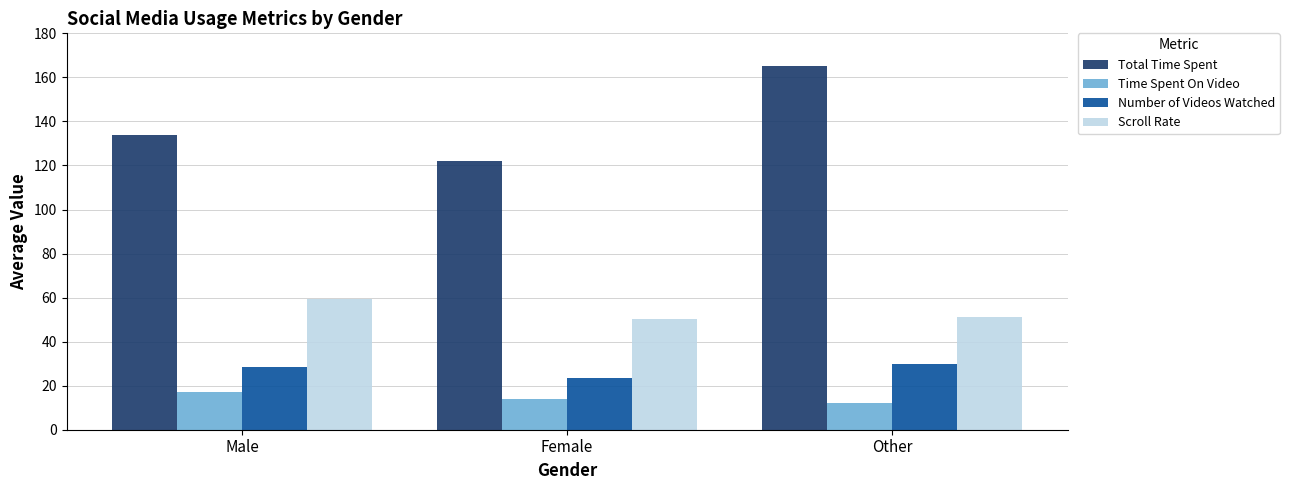

What value does the Scroll Rate series have at Female?

50.4